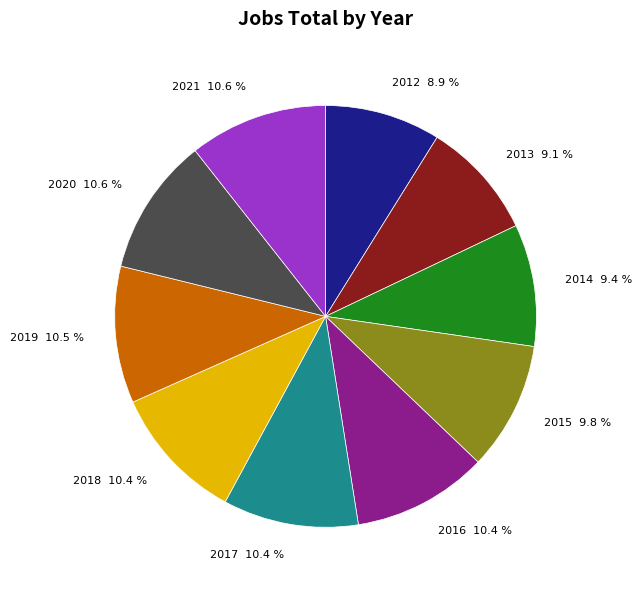

What is the ratio of the value at 2021 10.6 % to the value at 2014 9.4 %?

1.1